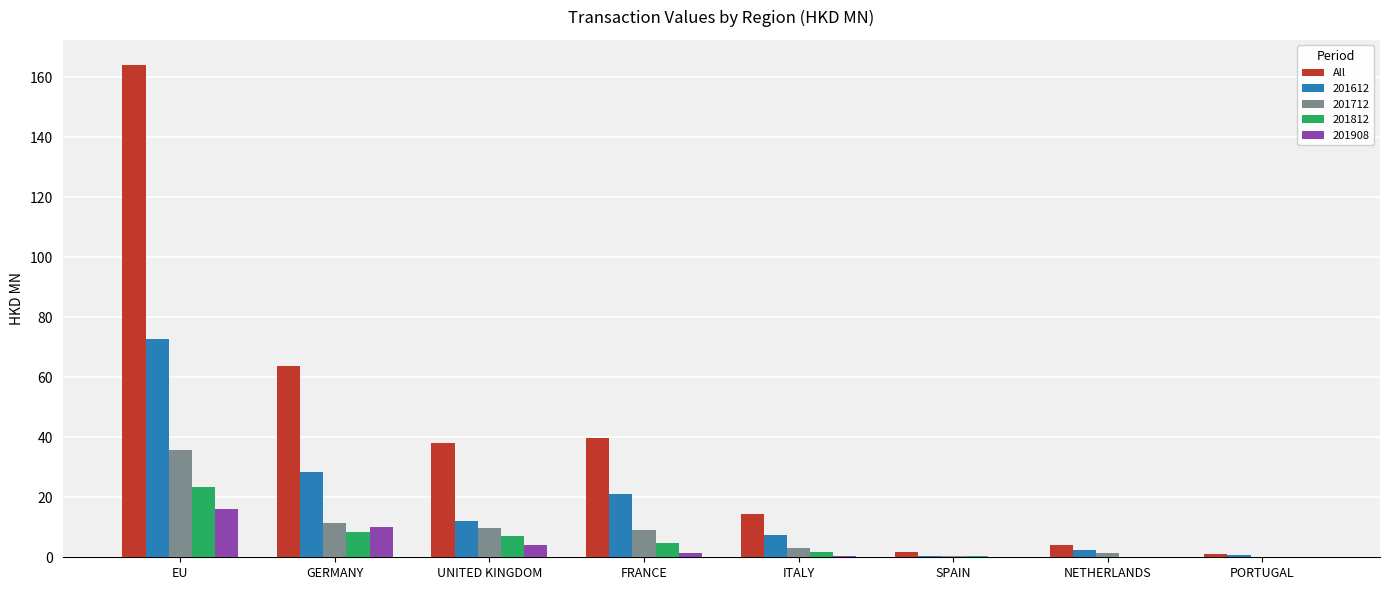

The 201612 series shows 28.5 at GERMANY. True or false?

True